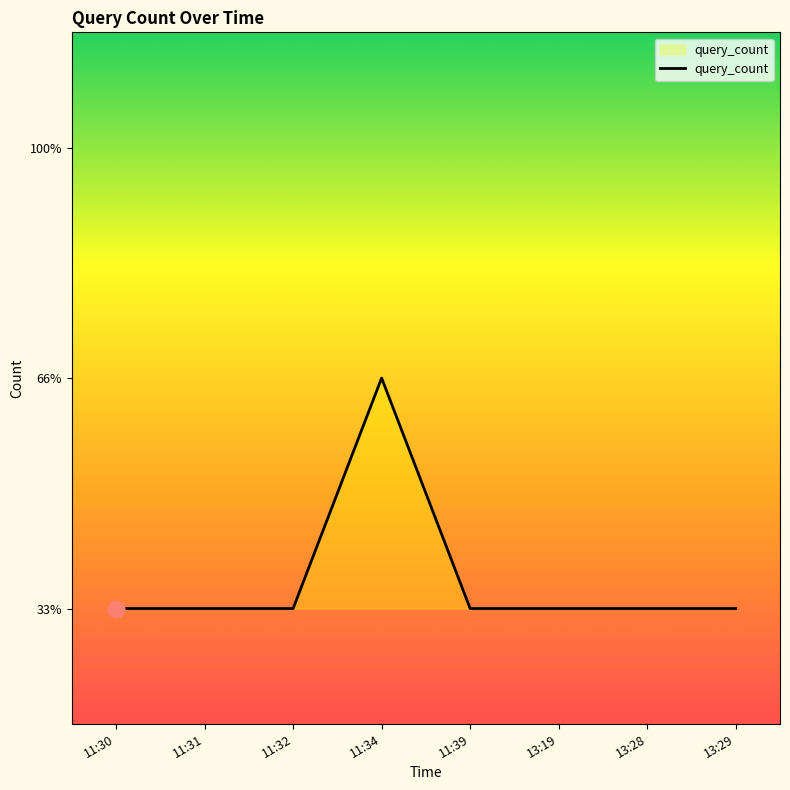

The chart shows a value of 1 at 11:32. True or false?

True